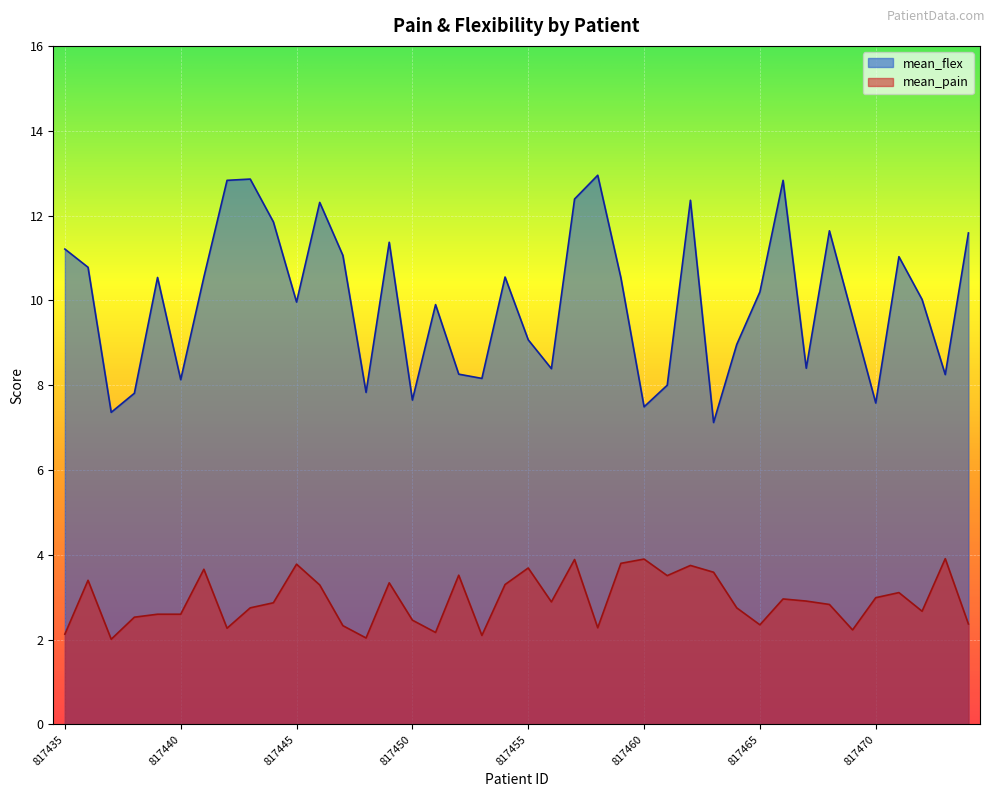

Which series has the largest total across all categories?

mean_flex